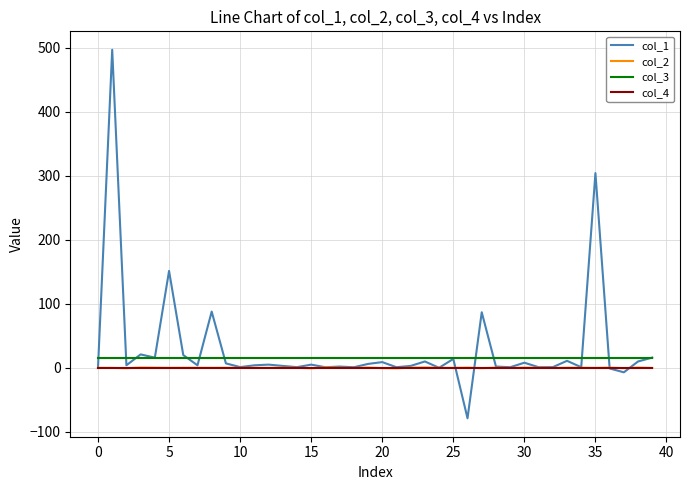

True or false: col_2 and col_3 cross at least once.

False